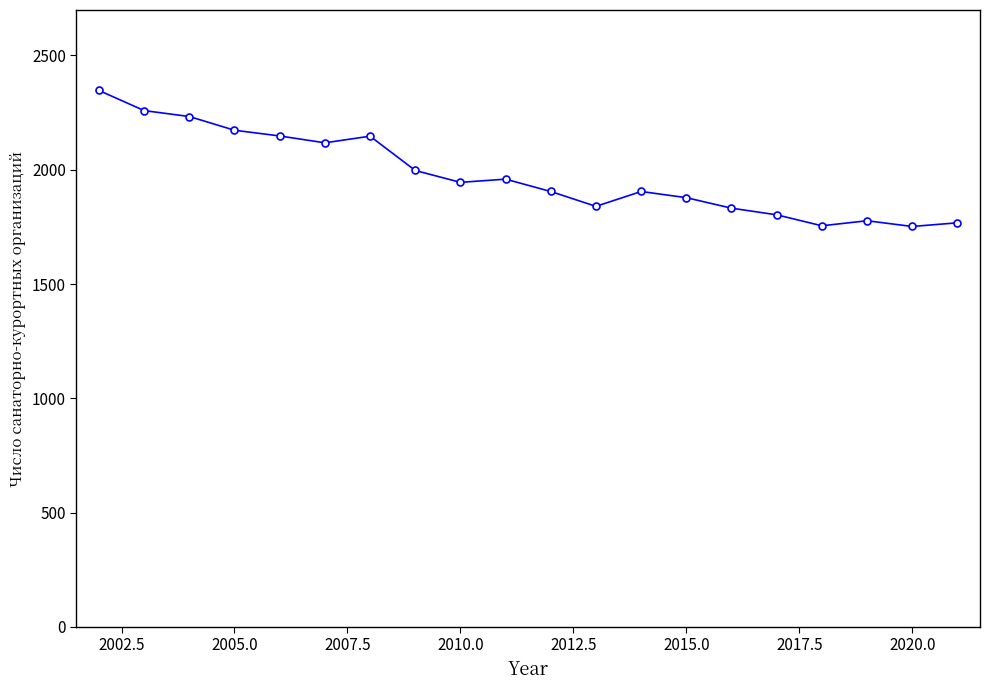

What is the value of the 13th point from the left?

1905